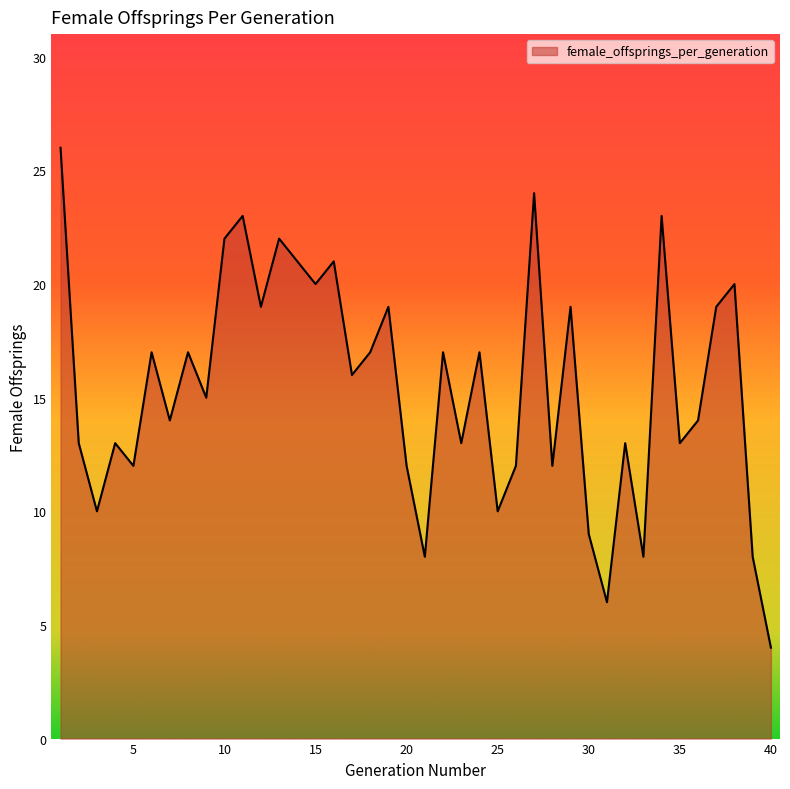

Does the chart display data point markers on the line(s)?

No